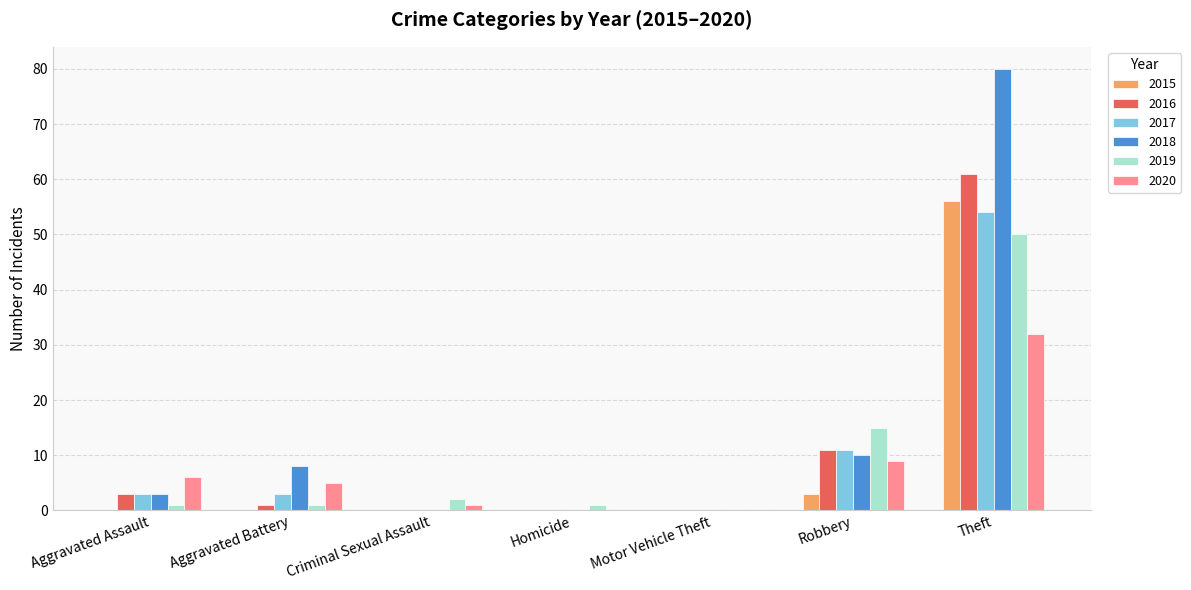

Which label corresponds to the largest value in the chart?

Theft